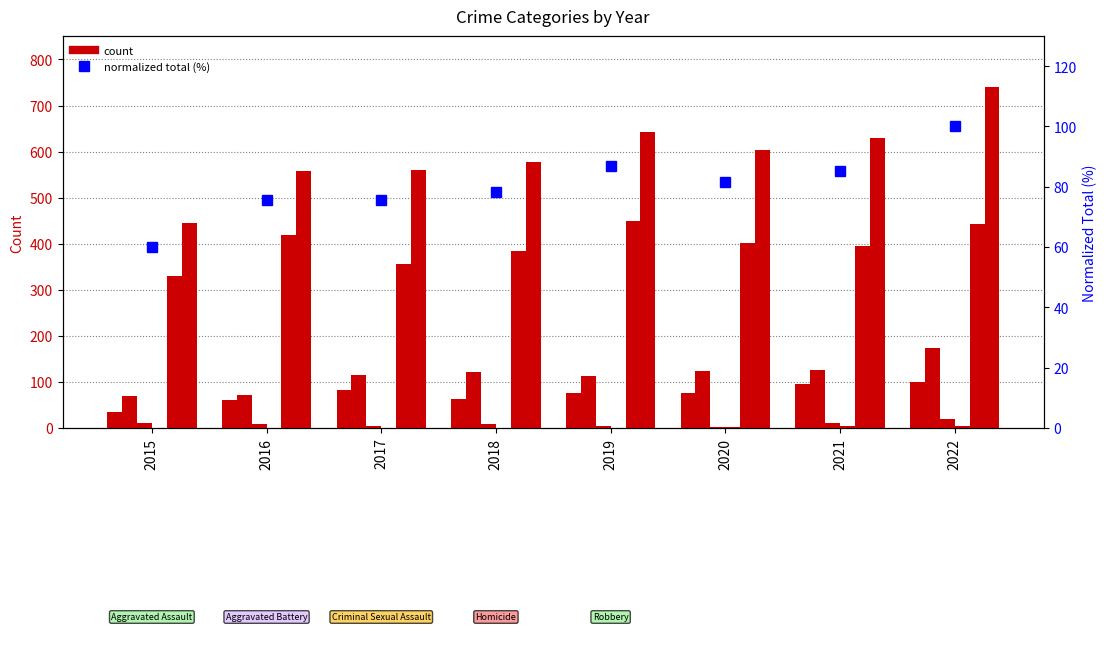

At which label does Aggravated Battery first exceed 121?

2020